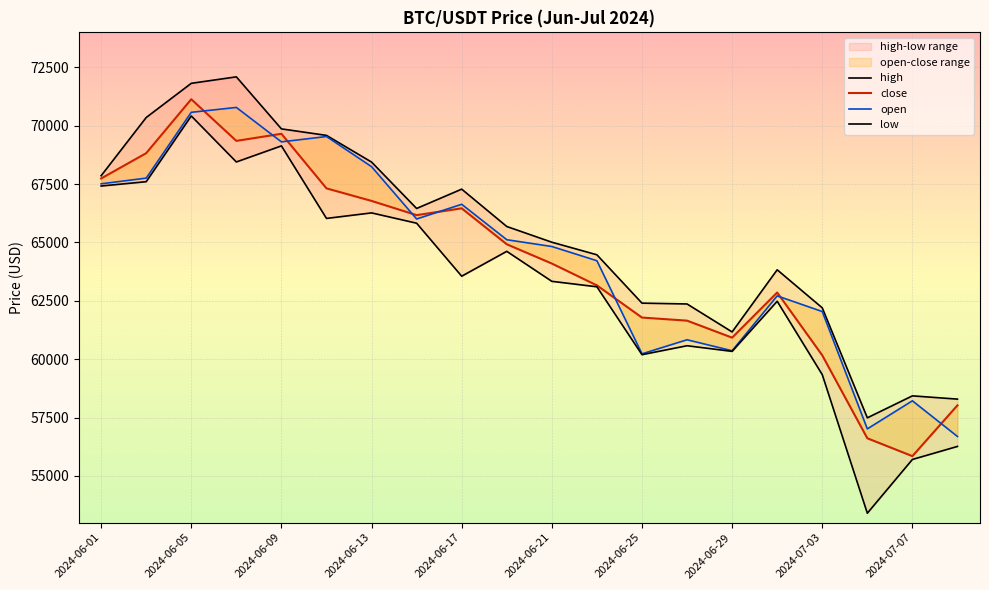

Where is high nearest to the value 64790?

2024-06-21